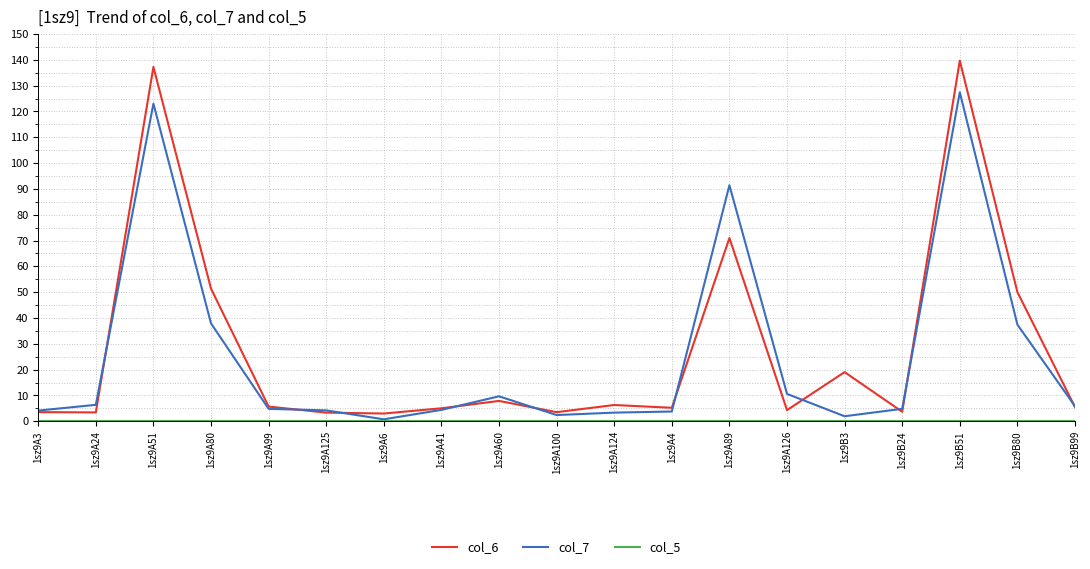

The value of col_7 at 1sz9B51 is 32.8. True or false?

False